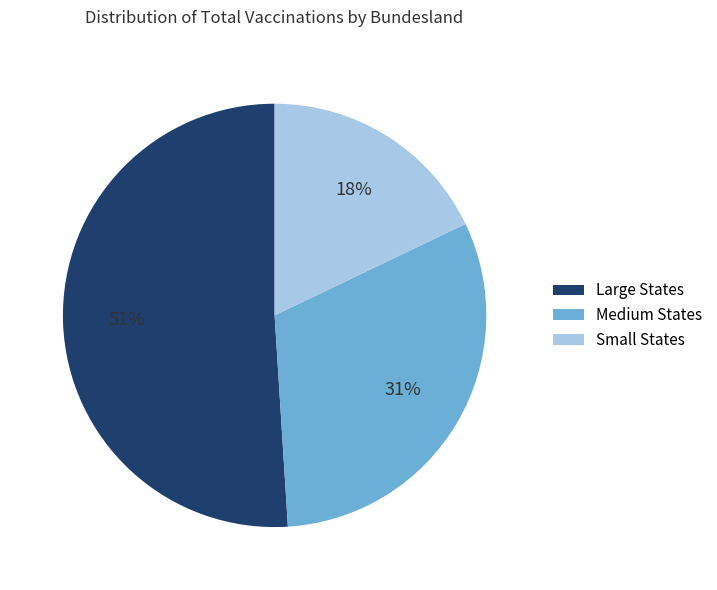

Does Large States account for over 50% of the chart?

Yes